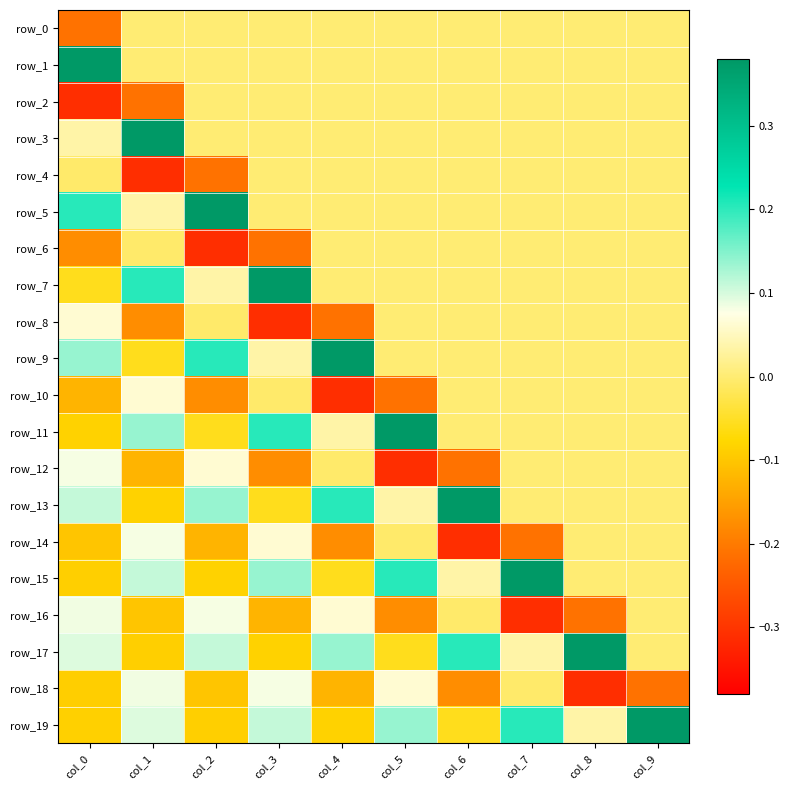

Reading left to right, extract all data points from this chart.

row_0: col_0=-0.2	col_1=0.0	col_2=0.0	col_3=0.0	col_4=0.0	col_5=0.0	col_6=0.0	col_7=0.0	col_8=0.0	col_9=0.0
row_1: col_0=0.4	col_1=0.0	col_2=0.0	col_3=0.0	col_4=0.0	col_5=0.0	col_6=0.0	col_7=0.0	col_8=0.0	col_9=0.0
row_2: col_0=-0.3	col_1=-0.2	col_2=0.0	col_3=0.0	col_4=0.0	col_5=0.0	col_6=0.0	col_7=0.0	col_8=0.0	col_9=0.0
row_3: col_0=0.0	col_1=0.4	col_2=0.0	col_3=0.0	col_4=0.0	col_5=0.0	col_6=0.0	col_7=0.0	col_8=0.0	col_9=0.0
row_4: col_0=-0.0	col_1=-0.3	col_2=-0.2	col_3=0.0	col_4=0.0	col_5=0.0	col_6=0.0	col_7=0.0	col_8=0.0	col_9=0.0
row_5: col_0=0.2	col_1=0.0	col_2=0.4	col_3=0.0	col_4=0.0	col_5=0.0	col_6=0.0	col_7=0.0	col_8=0.0	col_9=0.0
row_6: col_0=-0.2	col_1=-0.0	col_2=-0.3	col_3=-0.2	col_4=0.0	col_5=0.0	col_6=0.0	col_7=0.0	col_8=0.0	col_9=0.0
row_7: col_0=-0.1	col_1=0.2	col_2=0.0	col_3=0.4	col_4=0.0	col_5=0.0	col_6=0.0	col_7=0.0	col_8=0.0	col_9=0.0
row_8: col_0=0.1	col_1=-0.2	col_2=-0.0	col_3=-0.3	col_4=-0.2	col_5=0.0	col_6=0.0	col_7=0.0	col_8=0.0	col_9=0.0
row_9: col_0=0.1	col_1=-0.1	col_2=0.2	col_3=0.0	col_4=0.4	col_5=0.0	col_6=0.0	col_7=0.0	col_8=0.0	col_9=0.0
row_10: col_0=-0.1	col_1=0.1	col_2=-0.2	col_3=-0.0	col_4=-0.3	col_5=-0.2	col_6=0.0	col_7=0.0	col_8=0.0	col_9=0.0
row_11: col_0=-0.1	col_1=0.1	col_2=-0.1	col_3=0.2	col_4=0.0	col_5=0.4	col_6=0.0	col_7=0.0	col_8=0.0	col_9=0.0
row_12: col_0=0.1	col_1=-0.1	col_2=0.1	col_3=-0.2	col_4=-0.0	col_5=-0.3	col_6=-0.2	col_7=0.0	col_8=0.0	col_9=0.0
row_13: col_0=0.1	col_1=-0.1	col_2=0.1	col_3=-0.1	col_4=0.2	col_5=0.0	col_6=0.4	col_7=0.0	col_8=0.0	col_9=0.0
row_14: col_0=-0.1	col_1=0.1	col_2=-0.1	col_3=0.1	col_4=-0.2	col_5=-0.0	col_6=-0.3	col_7=-0.2	col_8=0.0	col_9=0.0
row_15: col_0=-0.1	col_1=0.1	col_2=-0.1	col_3=0.1	col_4=-0.1	col_5=0.2	col_6=0.0	col_7=0.4	col_8=0.0	col_9=0.0
row_16: col_0=0.1	col_1=-0.1	col_2=0.1	col_3=-0.1	col_4=0.1	col_5=-0.2	col_6=-0.0	col_7=-0.3	col_8=-0.2	col_9=0.0
row_17: col_0=0.1	col_1=-0.1	col_2=0.1	col_3=-0.1	col_4=0.1	col_5=-0.1	col_6=0.2	col_7=0.0	col_8=0.4	col_9=0.0
row_18: col_0=-0.1	col_1=0.1	col_2=-0.1	col_3=0.1	col_4=-0.1	col_5=0.1	col_6=-0.2	col_7=-0.0	col_8=-0.3	col_9=-0.2
row_19: col_0=-0.1	col_1=0.1	col_2=-0.1	col_3=0.1	col_4=-0.1	col_5=0.1	col_6=-0.1	col_7=0.2	col_8=0.0	col_9=0.4